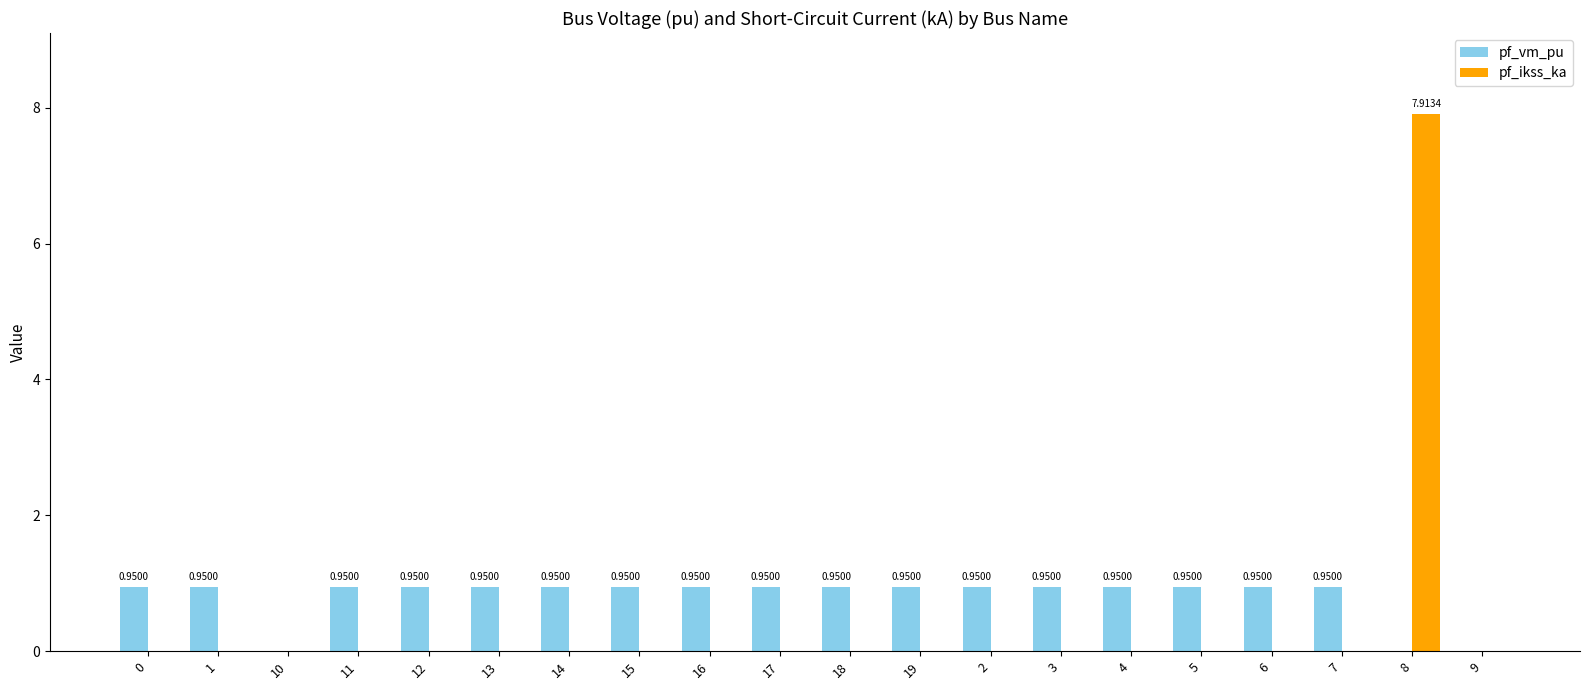

Which series has the largest total across all categories?

pf_vm_pu